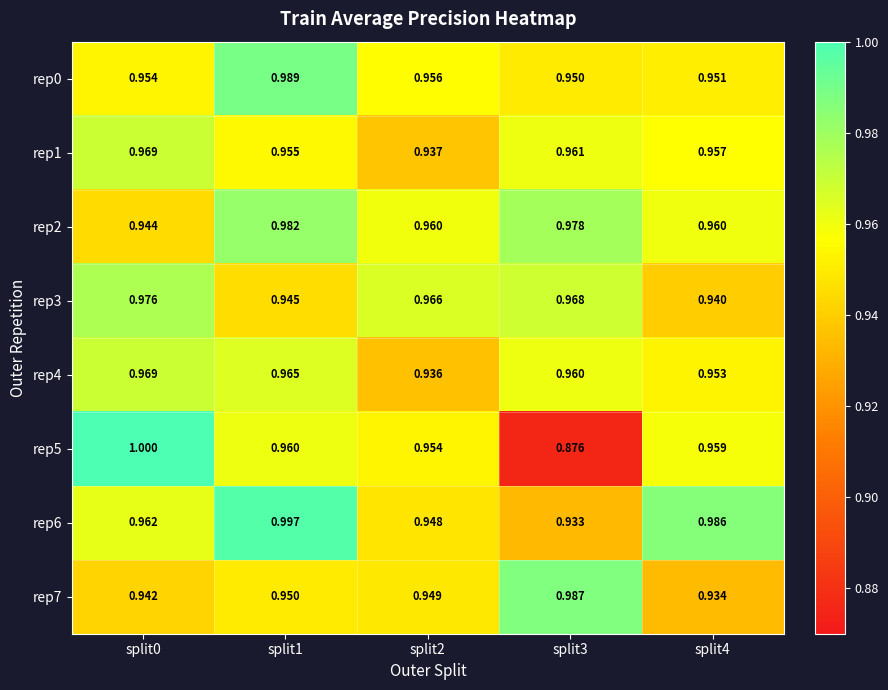

Is the value of rep4 at split2 greater than the value of rep2 at split3?

No